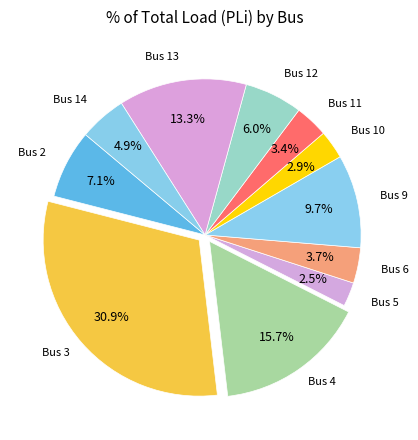

Count the number of slices in the pie.

11